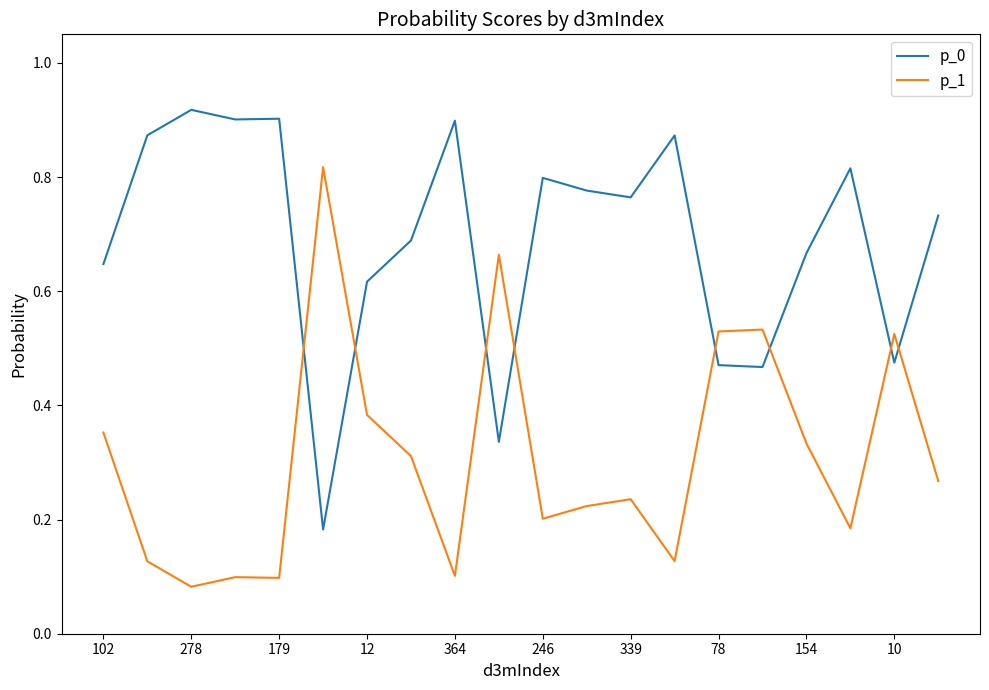

Rank the series by their average value, from lowest to highest.

p_1, p_0